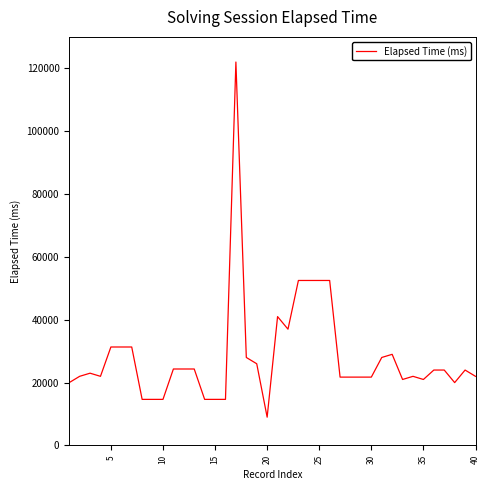

What is the minimum value shown in the chart?

9000